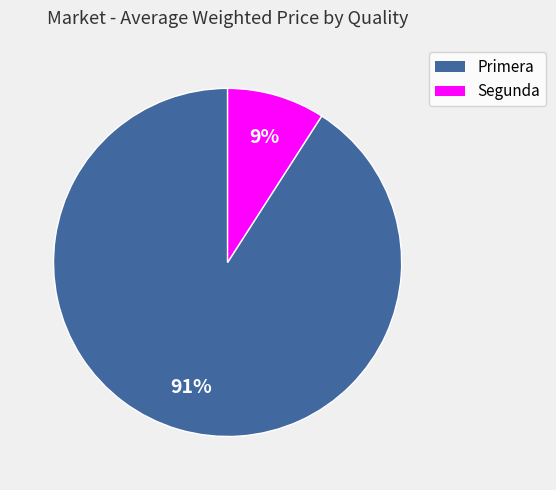

What is the majority slice?

Primera